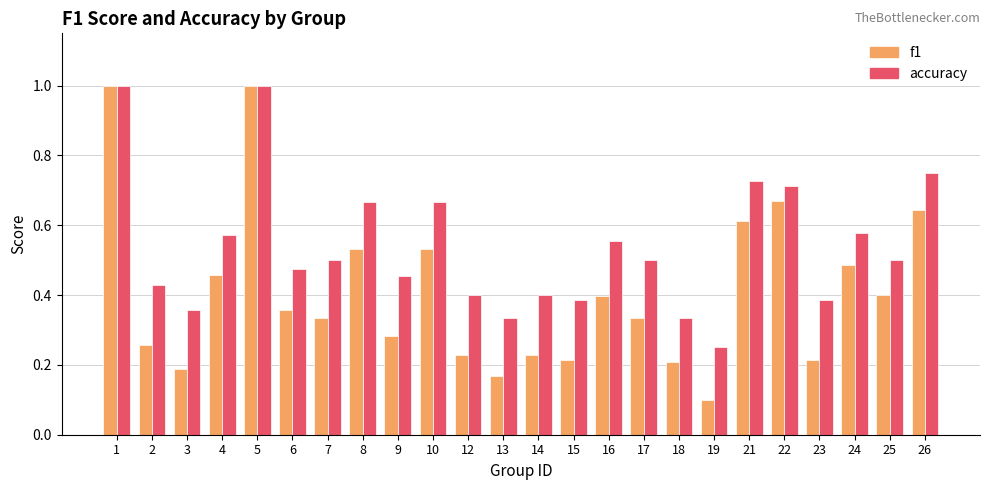

Which series has the largest range (max minus min)?

f1